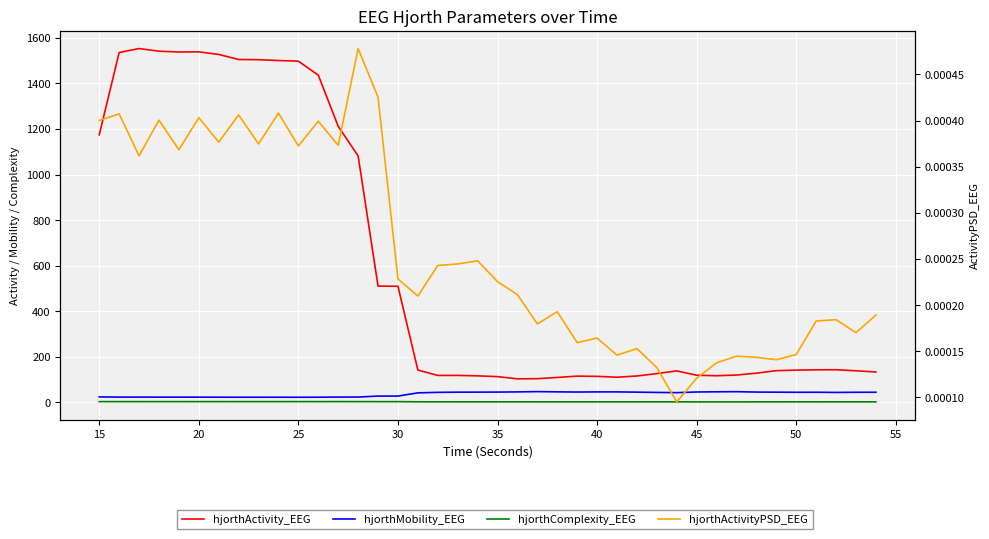

How many lines are shown in the chart?

4